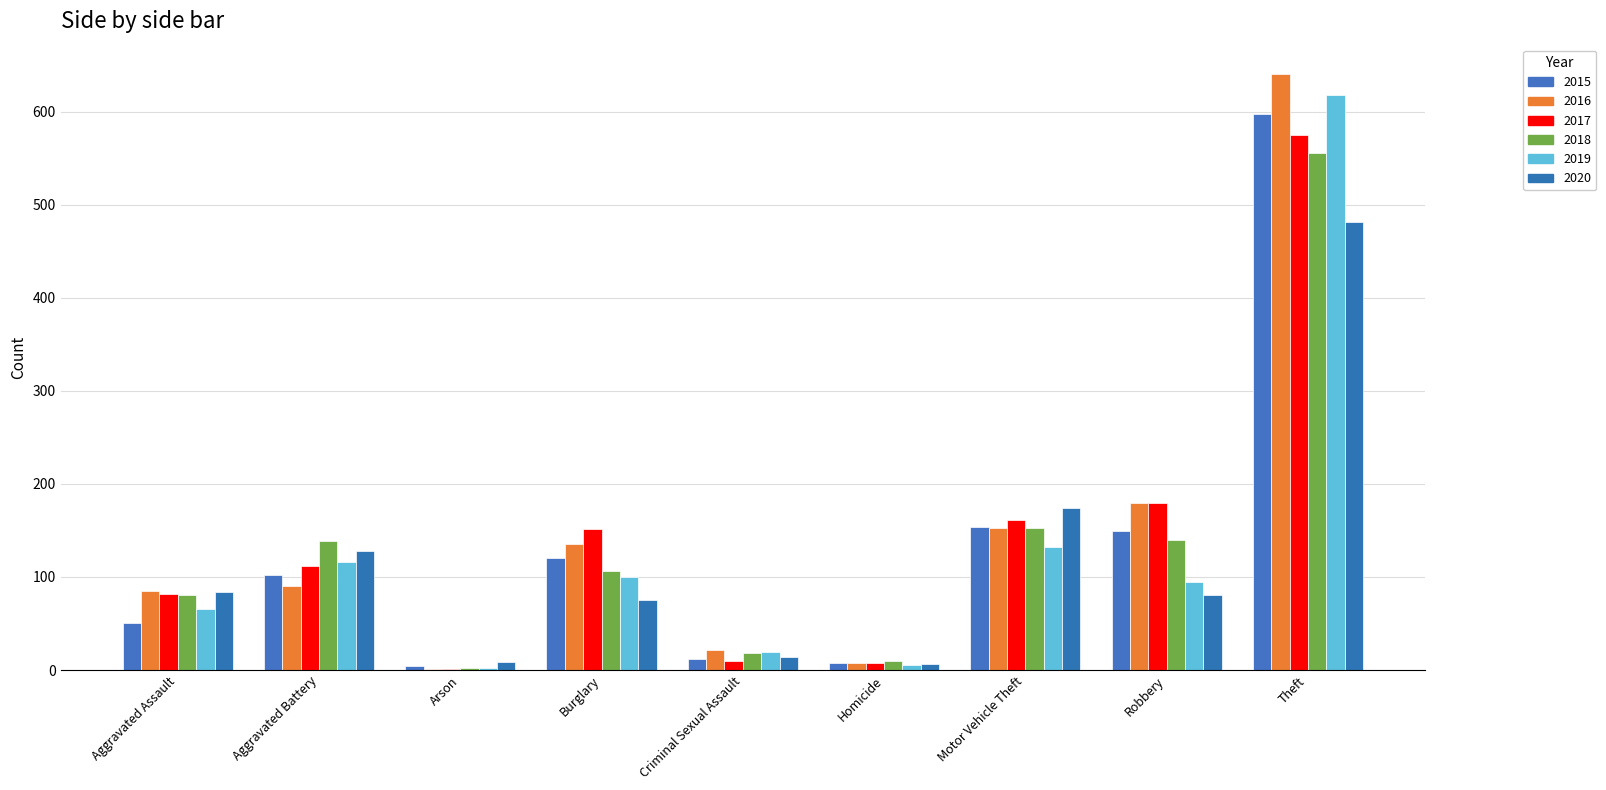

What is the difference between the 2019 values at Motor Vehicle Theft and Burglary?

32